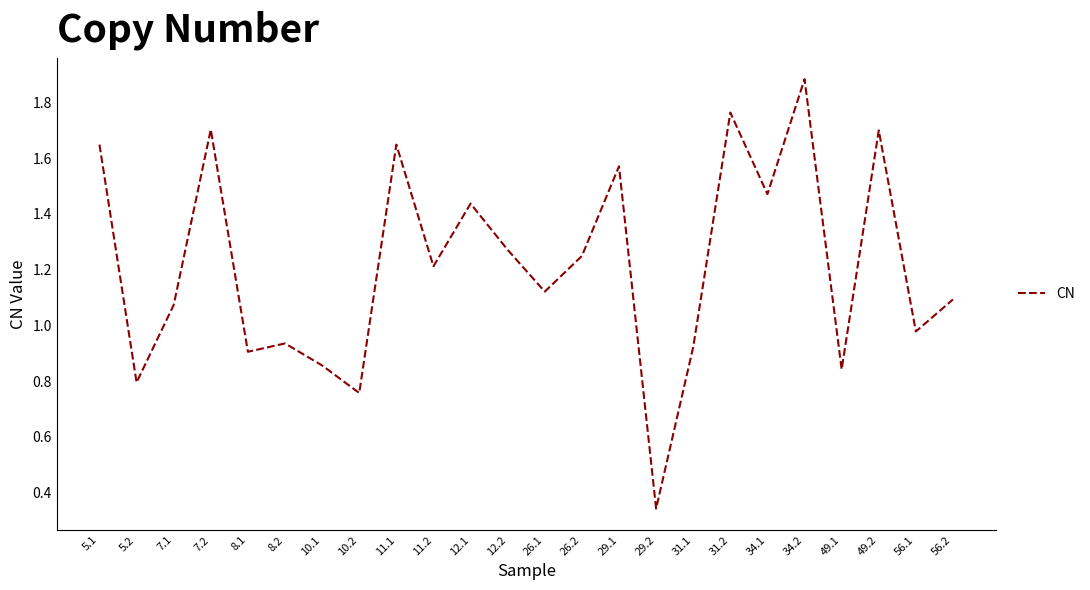

What position from the right is 29.1?

10